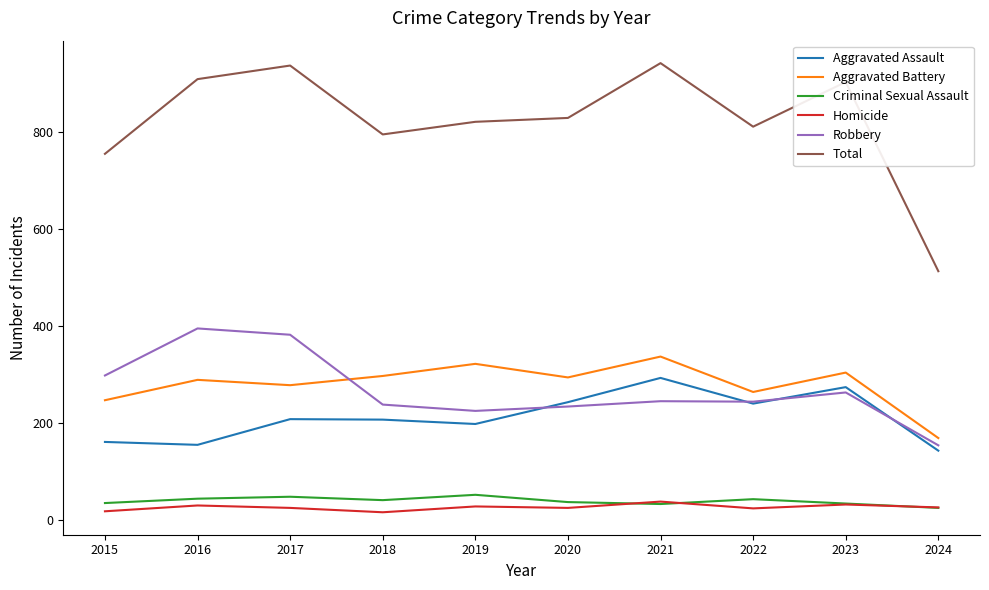

In Total, how many points are lower than both neighbors (excluding endpoints)?

2